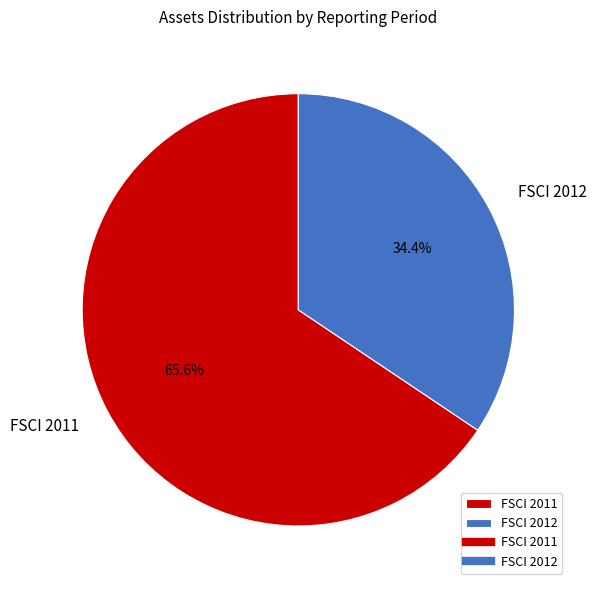

What is the largest slice in the pie chart?

FSCI 2011